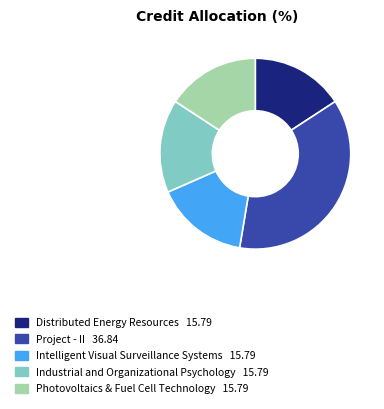

Is there a majority slice in this chart?

No